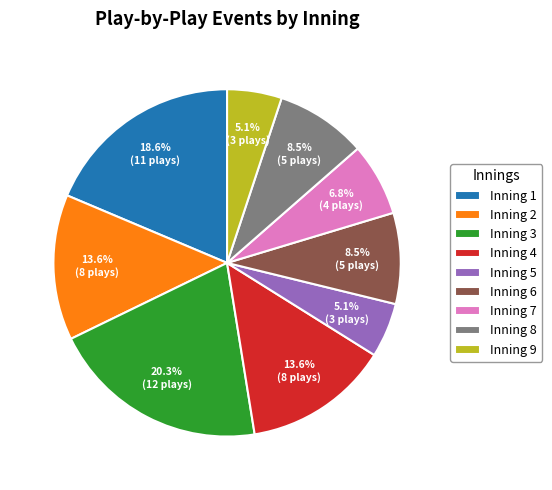

What is the ratio of the value at Inning 7 to the value at Inning 2?

0.5